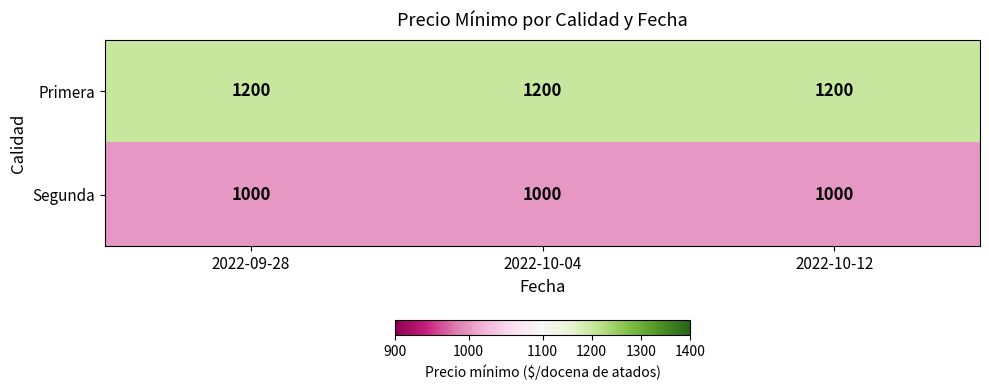

What is the total value across all series at 2022-10-04?

2200